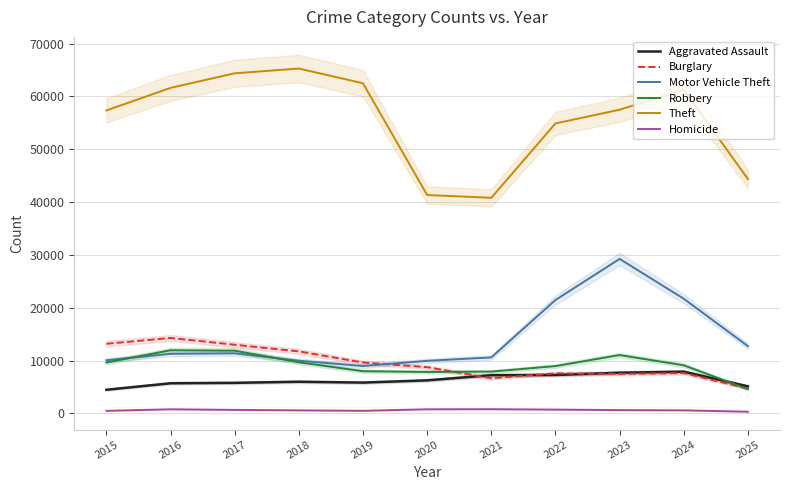

True or false: Burglary and Motor Vehicle Theft cross at least once.

True